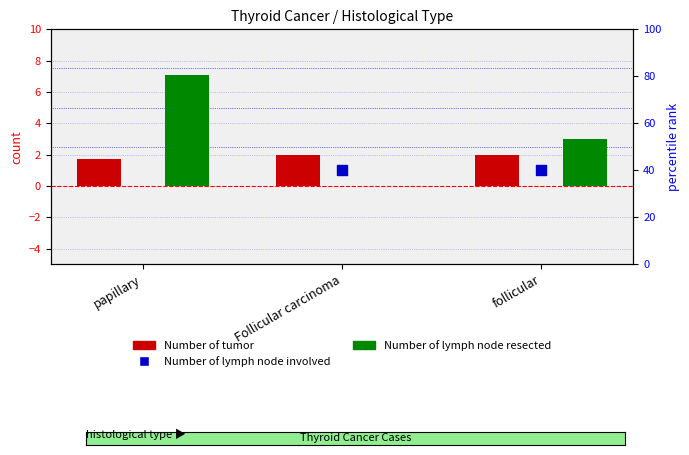

What are all the series names shown in the legend?

Number of tumor, Number of lymph node resected, Number of lymph node involved